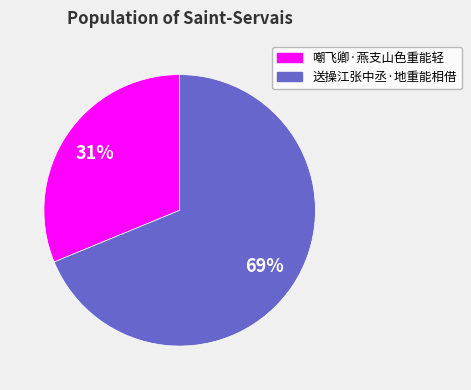

Does any single category account for the majority?

Yes